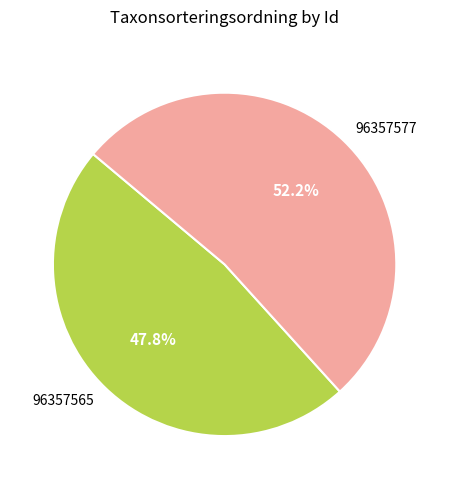

Between 96357577 and 96357565, which is larger?

96357577